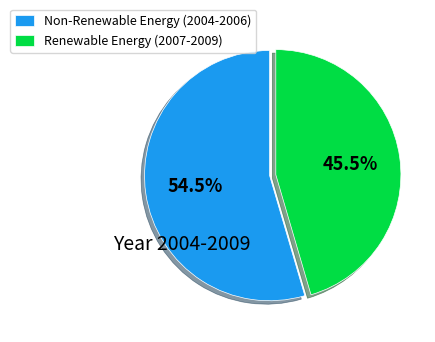

Is there any slice that represents more than half of the pie?

Yes